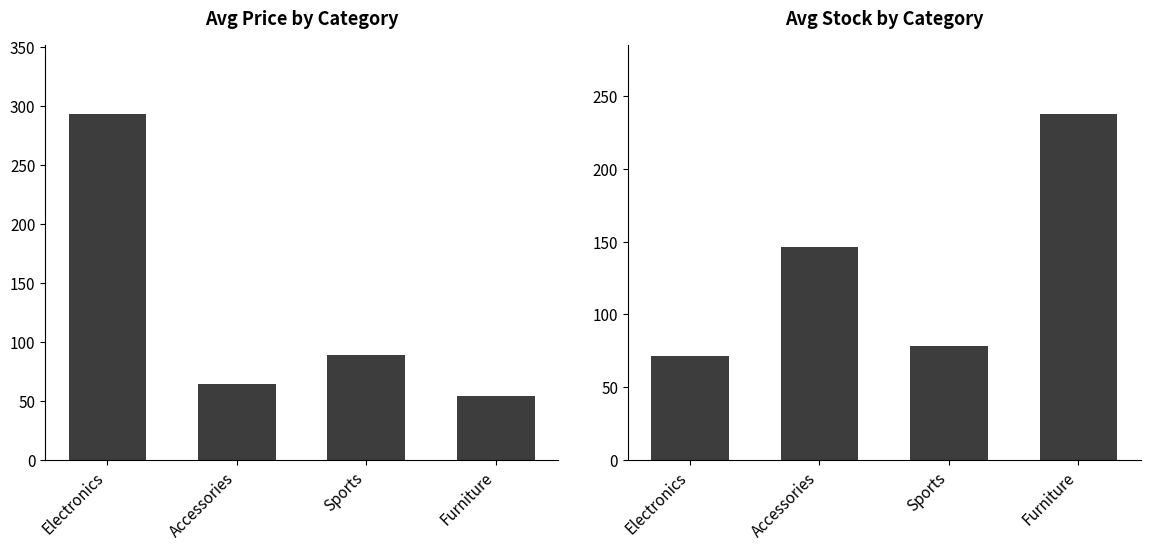

Which series has the largest total across all categories?

stock